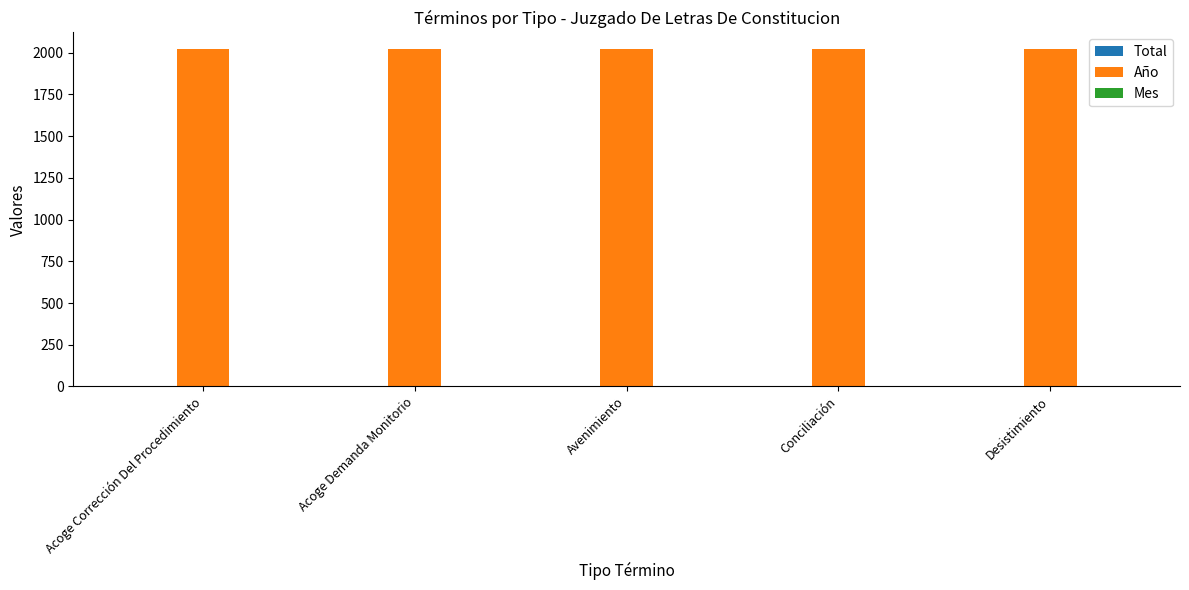

True or false: Año has a value of 683 at Avenimiento.

False